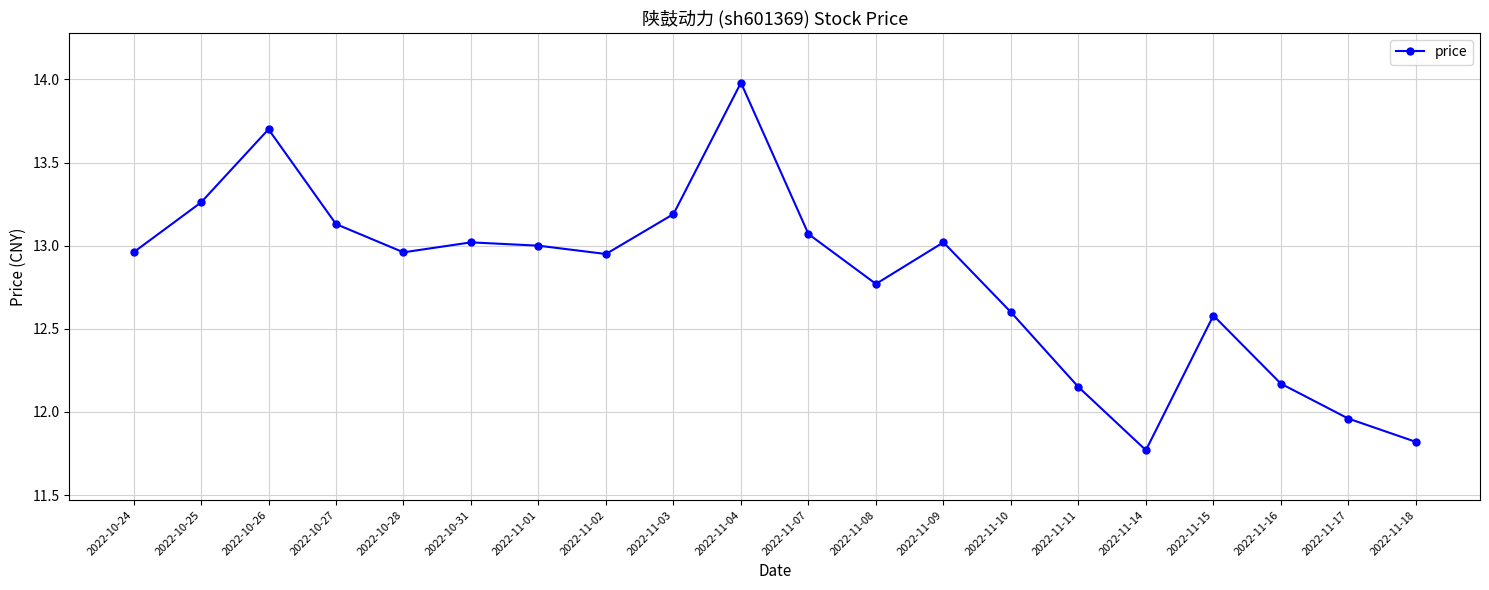

How many lines are shown in the chart?

1